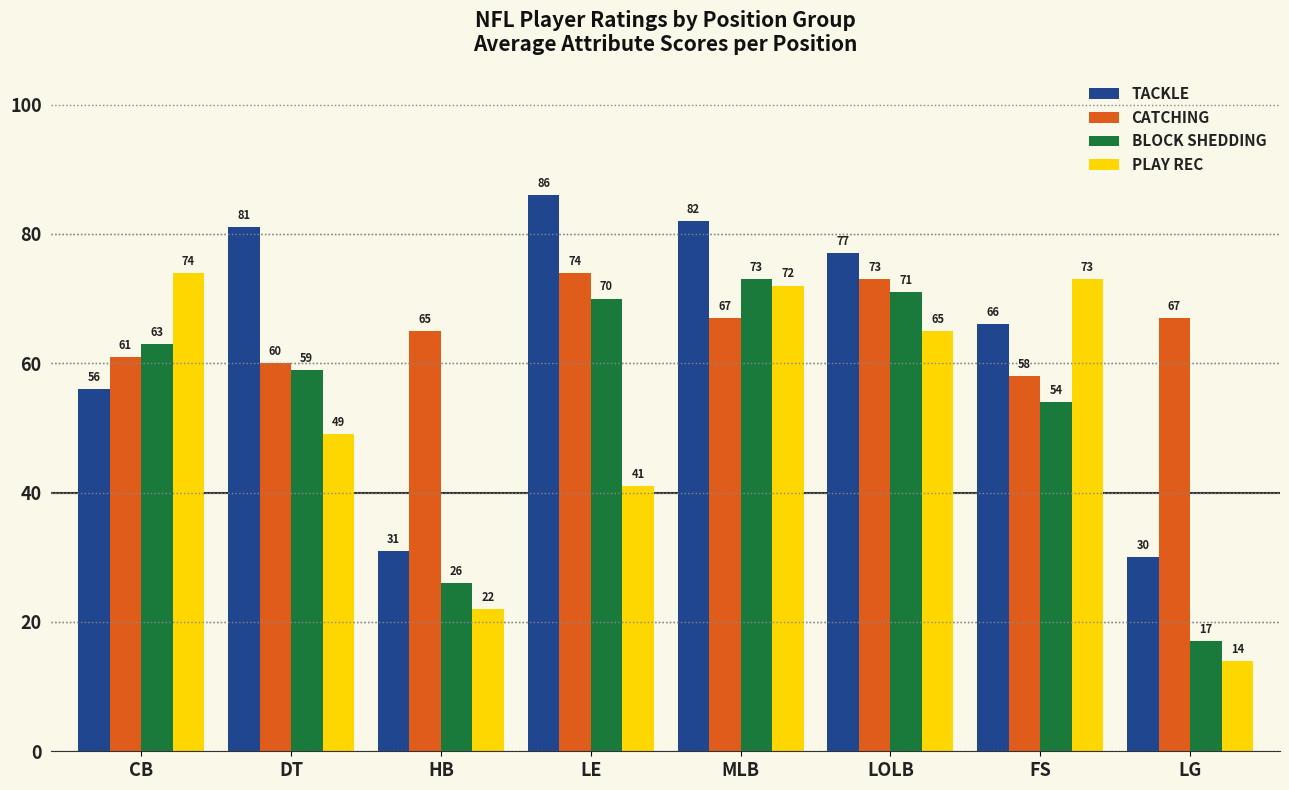

Does the chart contain any negative values?

No